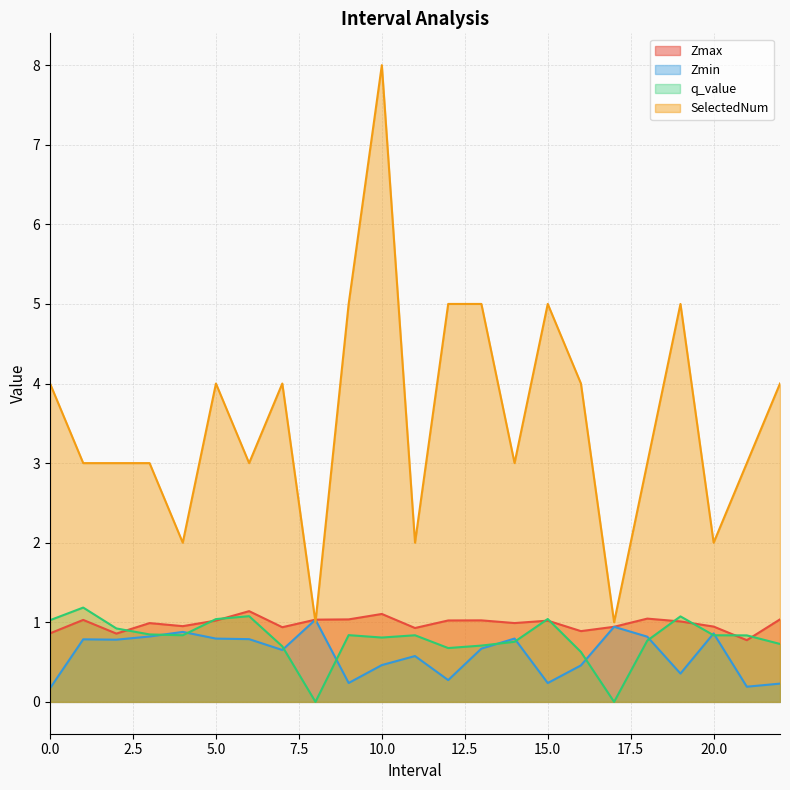

Which series has the largest total across all categories?

SelectedNum